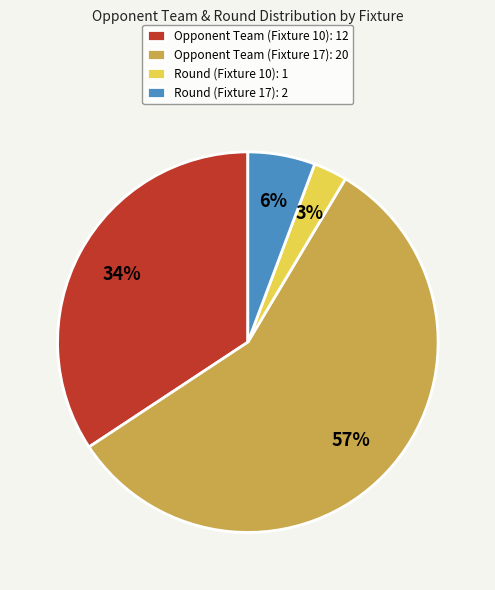

Is there any slice that represents more than half of the pie?

Yes